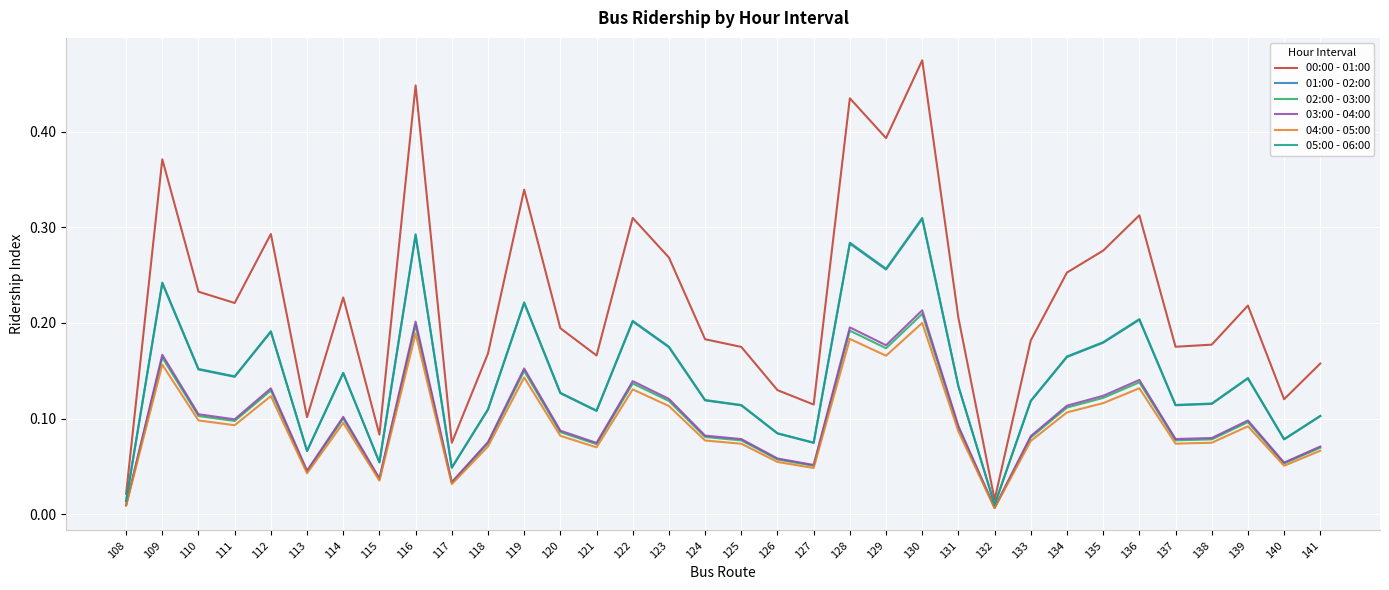

Which label corresponds to the largest value in the chart?

130